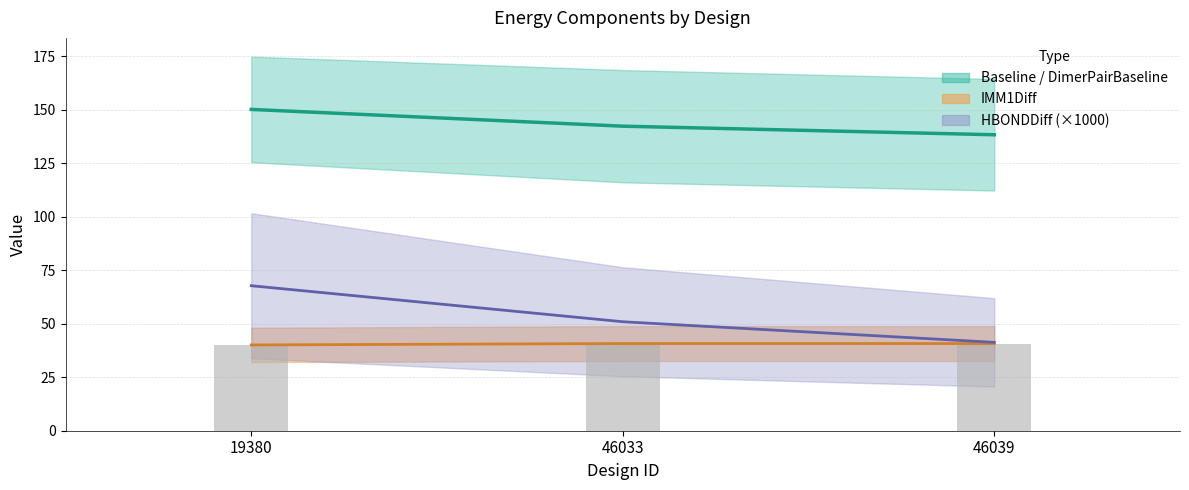

What is the difference between the highest and lowest values at 46039?

97.6